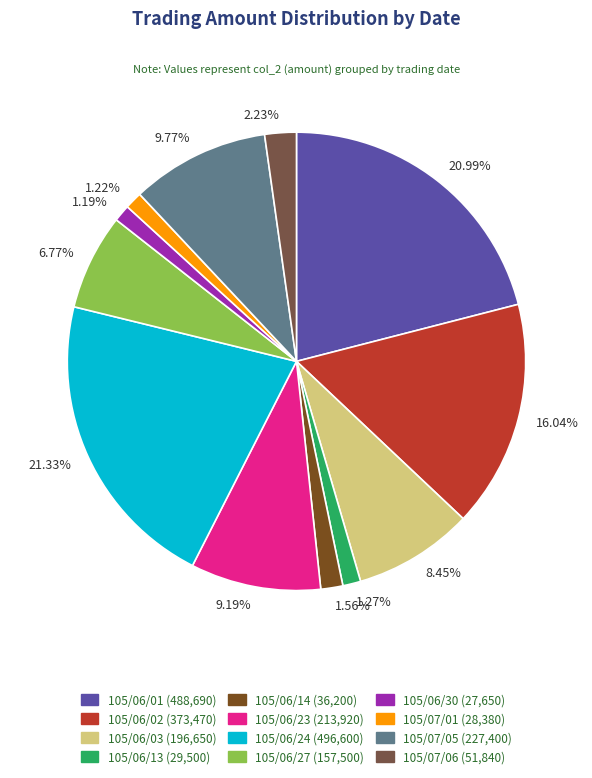

Which has a higher value, 21.33% or 1.22%?

21.33%